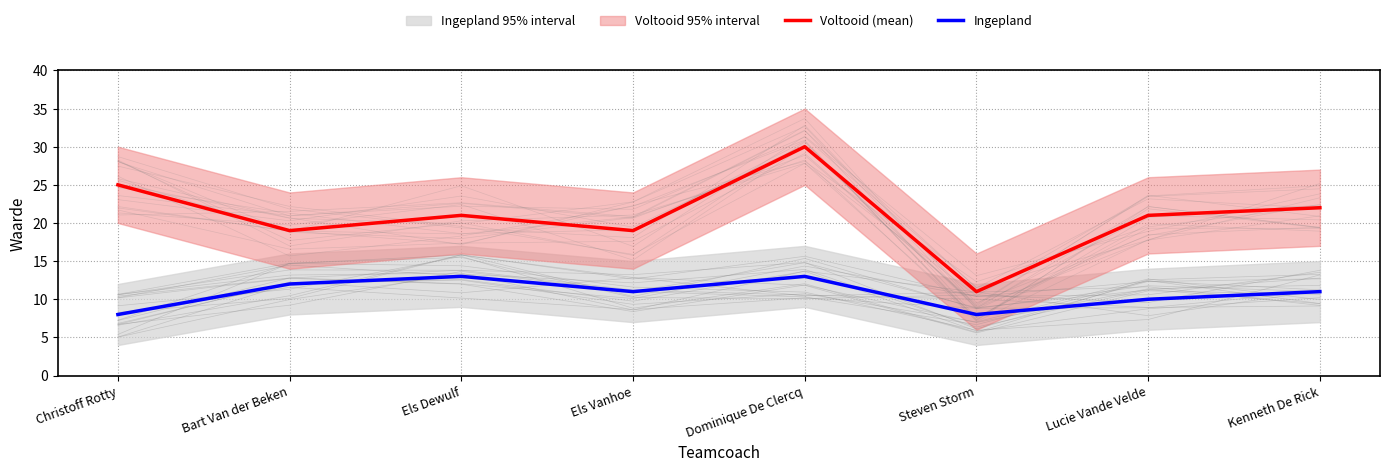

True or false: Ingepland has more than 2 interior local peaks.

False